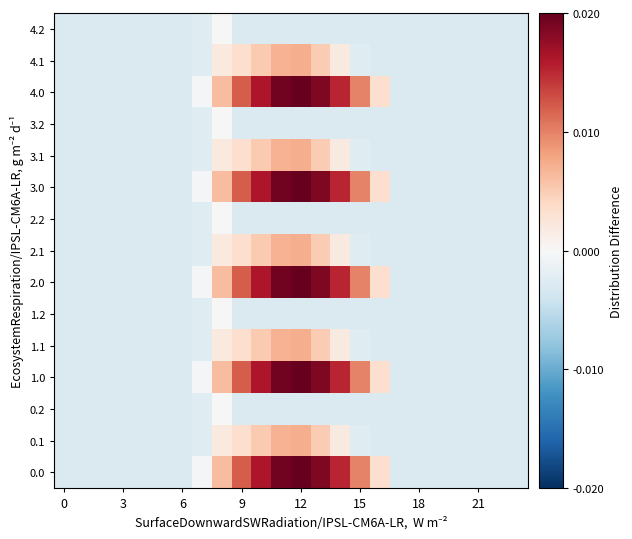

At which category is the sum across all series the highest?

12